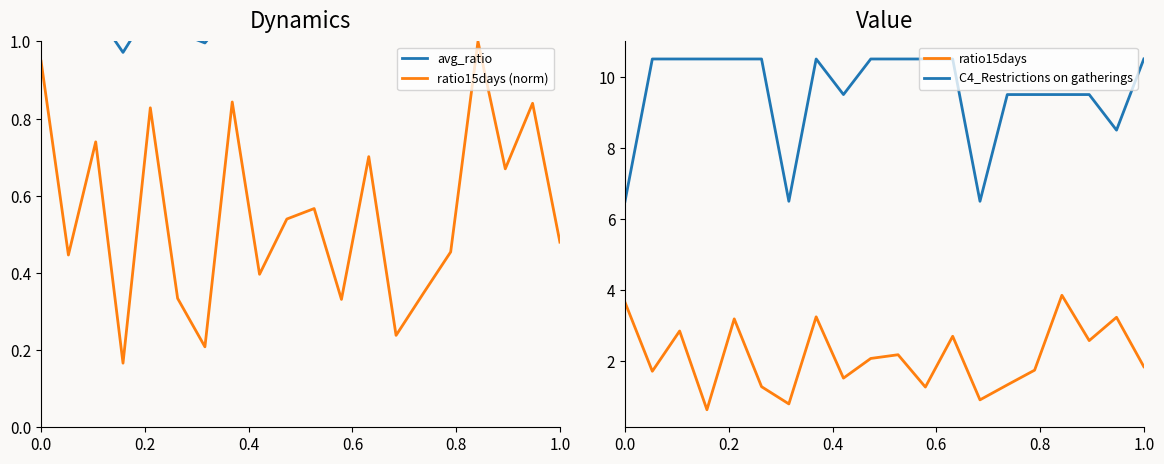

What is the minimum value shown in the chart?

0.2